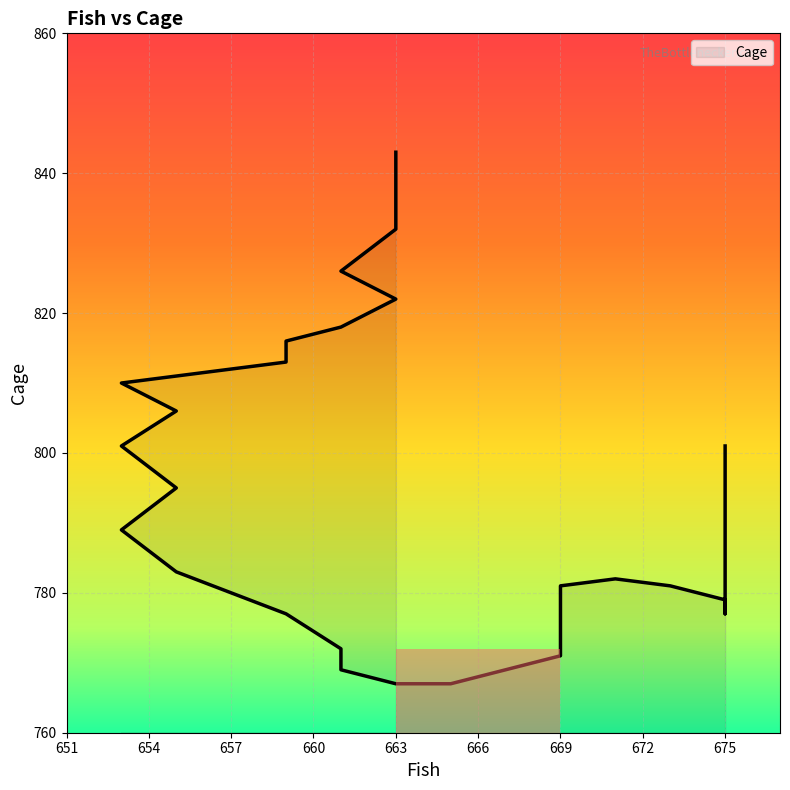

Reading right to left, list all the values displayed in this chart.

843	837	832	826	822	818	816	814	813	812	810	806	801	795	789	783	777	772	769	767	767	769	771	773	776	778	779	780	781	782	781	781	779	777	780	786	792	798	801	801